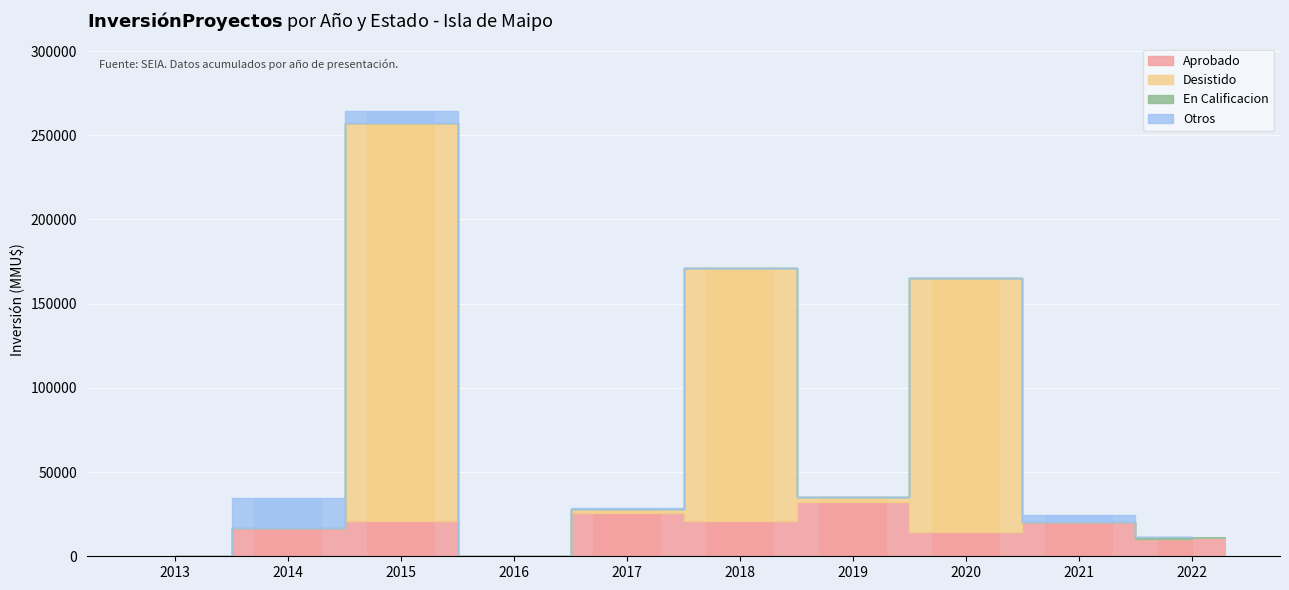

Which category has the lowest value across all series?

2013